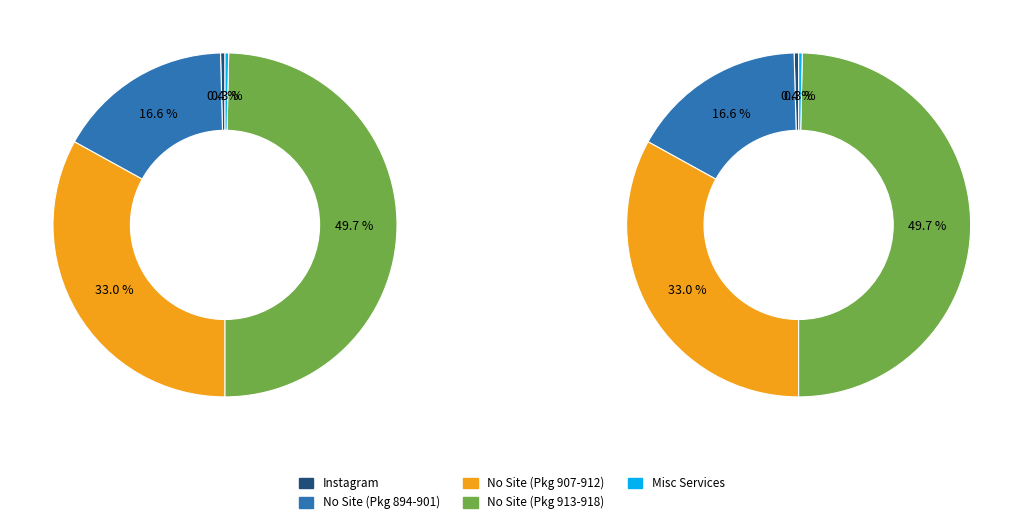

Count the number of slices in the pie.

5